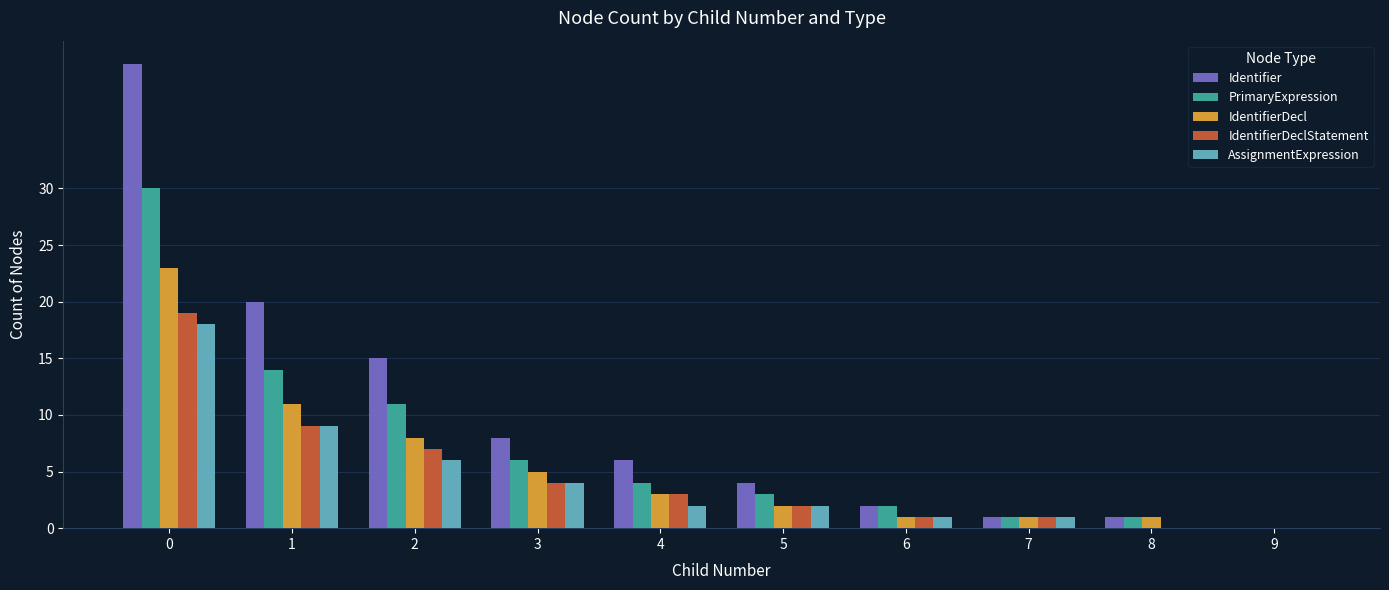

What is the total value across all series at 5?

13